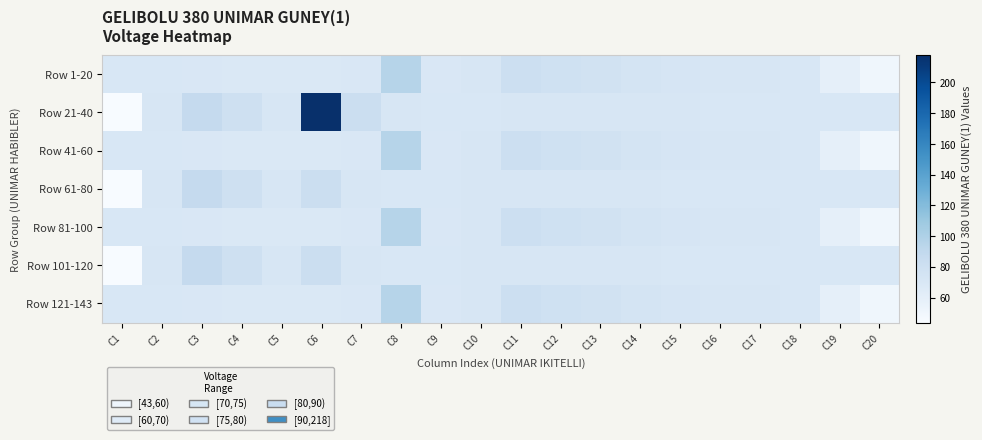

Between C1 and C2, which series saw the biggest shift?

Row 21-40